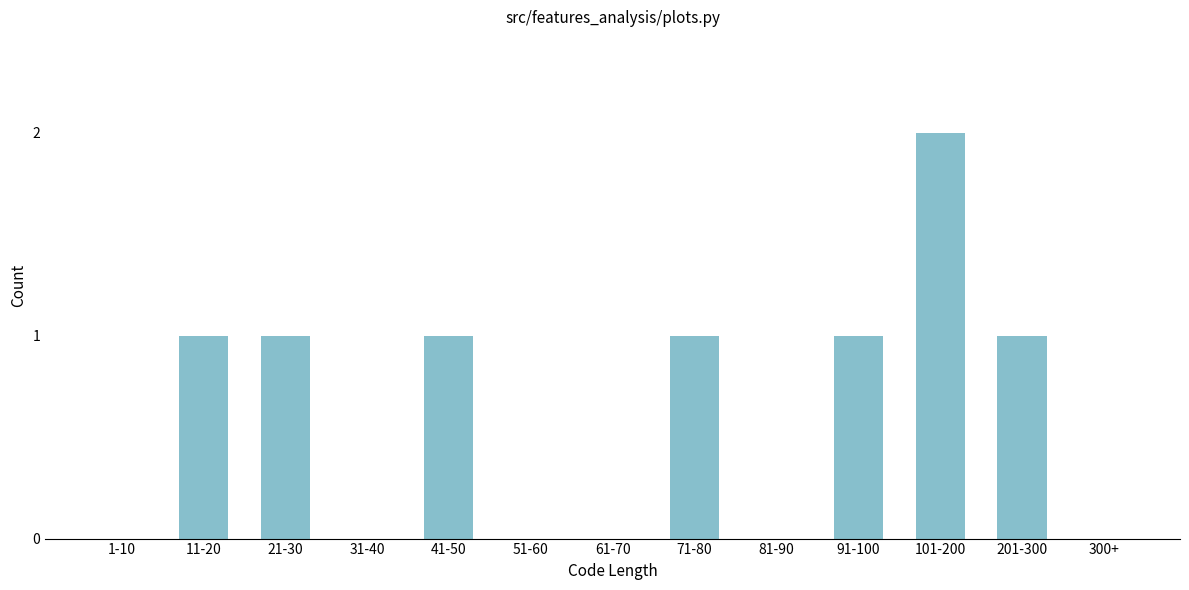

Reading right to left, list all the values displayed in this chart.

300+=0	201-300=1	101-200=2	91-100=1	81-90=0	71-80=1	61-70=0	51-60=0	41-50=1	31-40=0	21-30=1	11-20=1	1-10=0